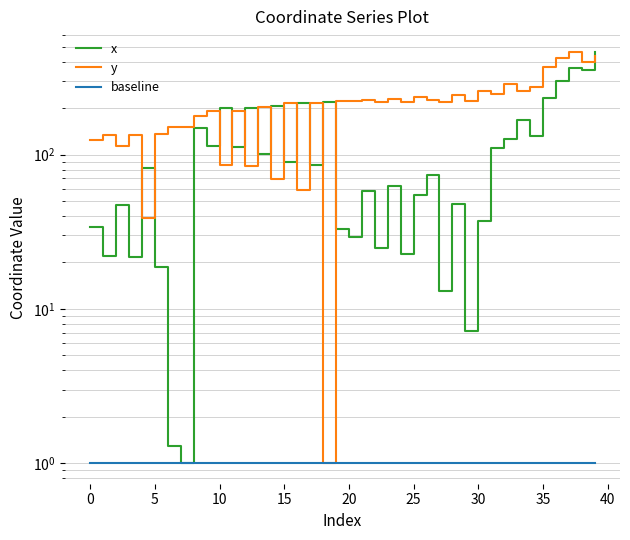

Is it true that baseline equals 0.5 at 39?

False